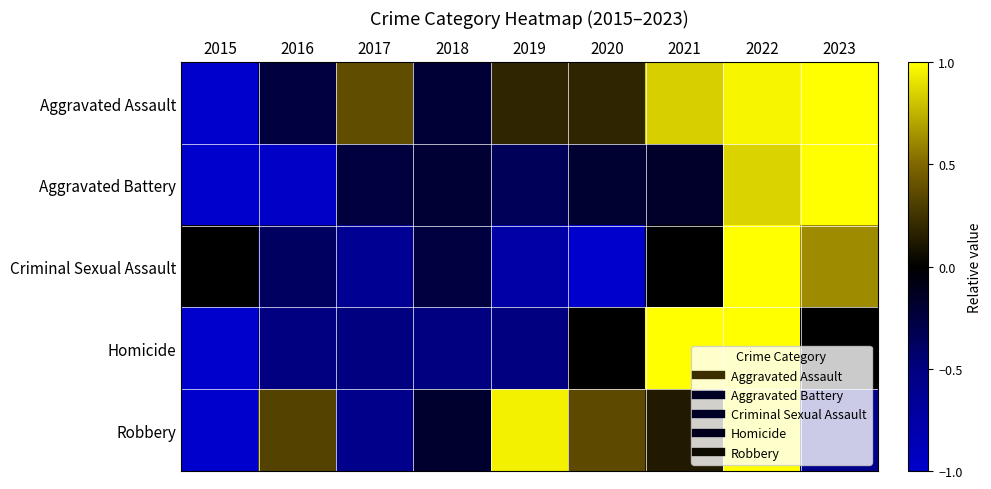

Rank the series by their maximum value, from lowest to highest.

Homicide, Criminal Sexual Assault, Aggravated Assault, Robbery, Aggravated Battery